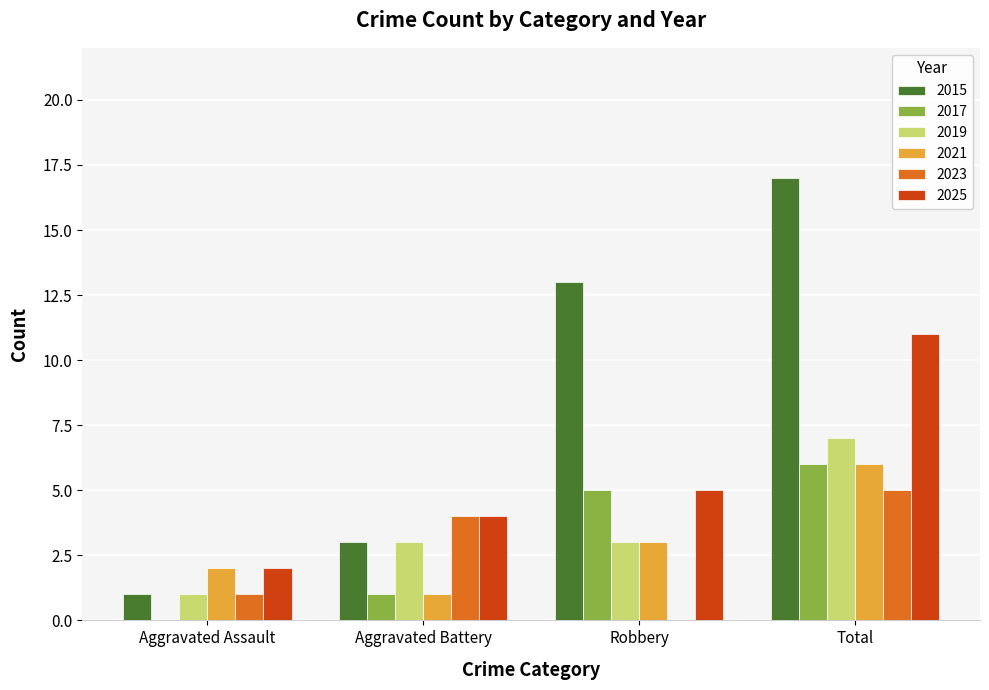

Is it true that 2021 equals 1 at Aggravated Battery?

True